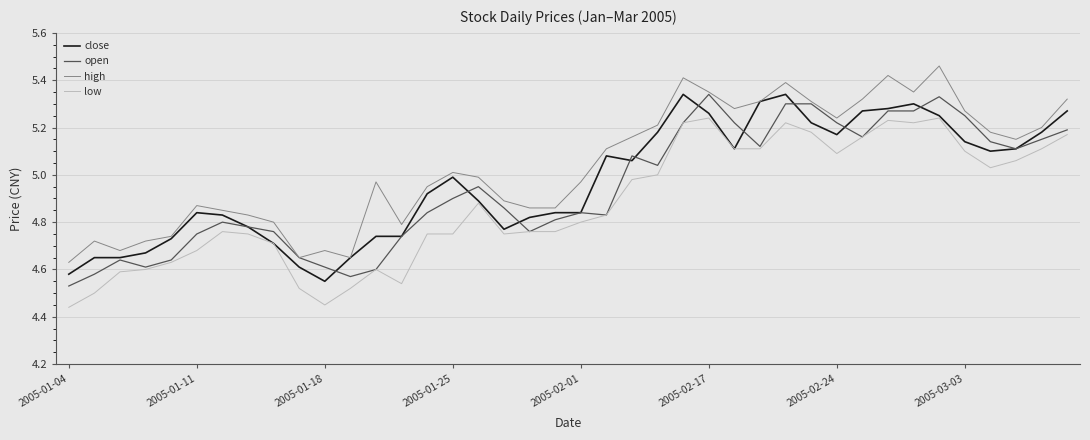

Which series has the largest total across all categories?

high